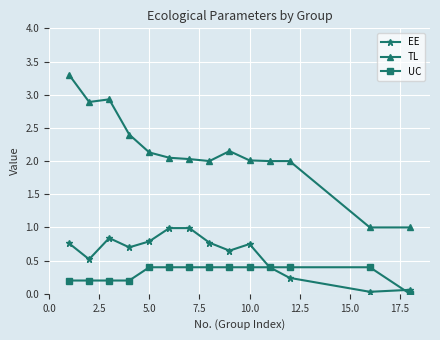

What are all the series names shown in the legend?

EE, TL, UC